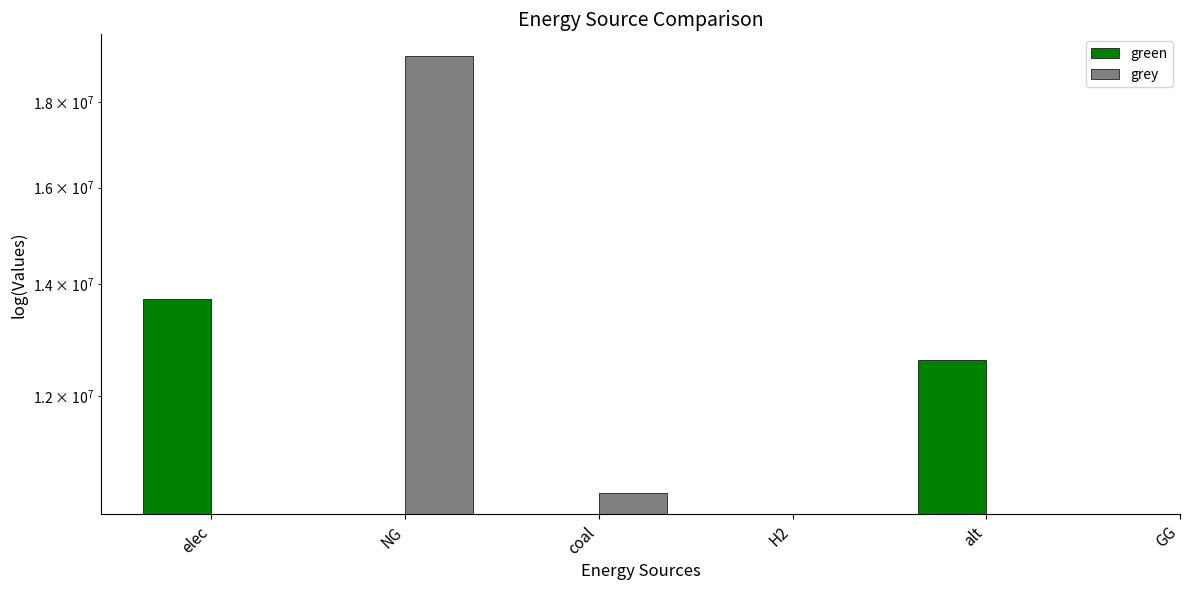

Rank the series by their maximum value, from highest to lowest.

green, grey